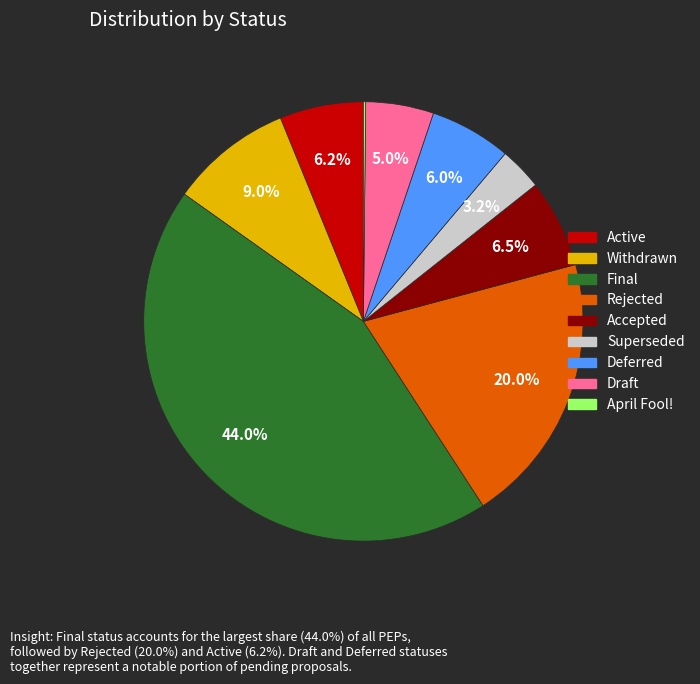

To the nearest percent, what is the difference between the Draft and Deferred slice percentages?

1%